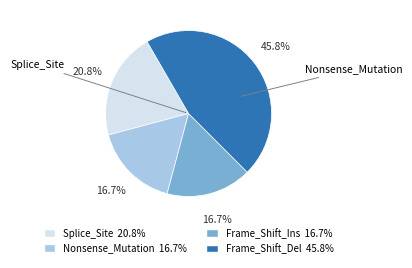

Is there a majority slice in this chart?

No